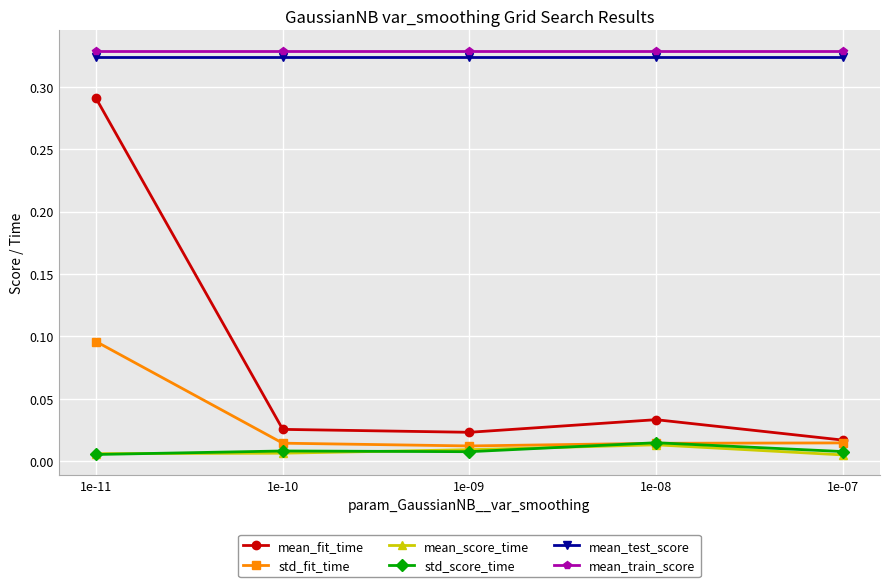

Which series has the widest spread of values?

mean_fit_time